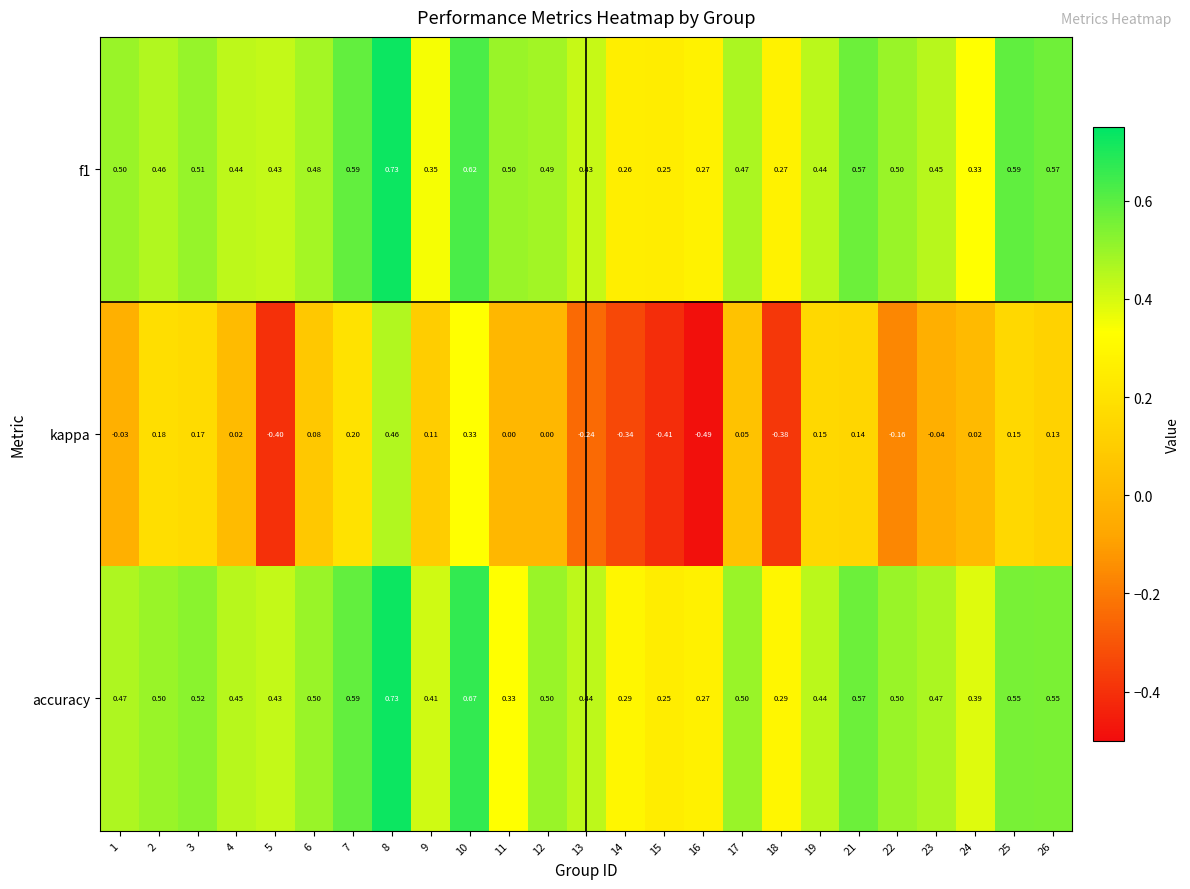

Which series has the largest total across all categories?

accuracy